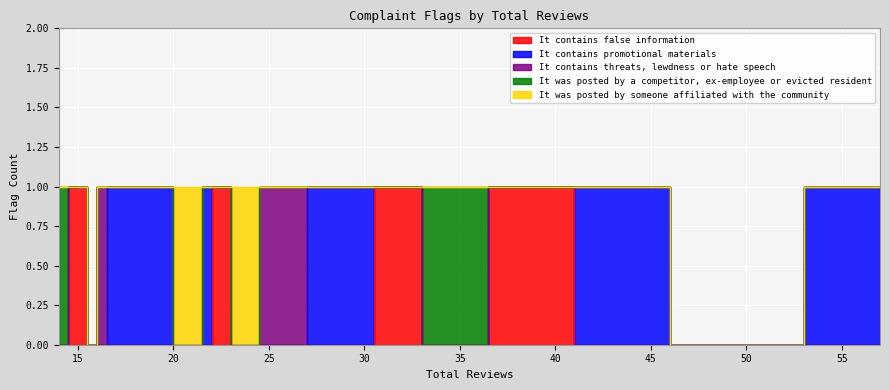

Reading left to right, what are all the values shown in this chart?

It contains false information: 57=0	49=0	43=0	39=1	34=0	32=1	29=0	25=0	24=0	22=1	22=0	21=0	20=0	20=0	17=0	16=0	16=0	16=0	15=1	14=0
It contains promotional materials: 57=1	49=0	43=1	39=0	34=0	32=0	29=1	25=0	24=0	22=0	22=1	21=0	20=0	20=1	17=1	16=0	16=1	16=0	15=0	14=0
It contains threats, lewdness or hate speech: 57=0	49=0	43=0	39=0	34=0	32=0	29=0	25=1	24=0	22=0	22=0	21=0	20=0	20=0	17=0	16=1	16=0	16=0	15=0	14=0
It was posted by a competitor, ex-employee or evicted resident: 57=0	49=0	43=0	39=0	34=1	32=0	29=0	25=0	24=0	22=0	22=0	21=0	20=0	20=0	17=0	16=0	16=0	16=0	15=0	14=1
It was posted by someone affiliated with the community: 57=0	49=0	43=0	39=0	34=0	32=0	29=0	25=0	24=1	22=0	22=0	21=1	20=1	20=0	17=0	16=0	16=0	16=0	15=0	14=0